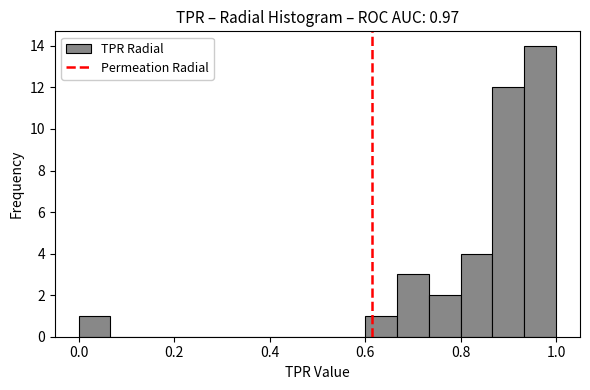

Around what value on the x-axis is the tallest bar? Give the approximate position of its centre, as read against the axis.

0.96